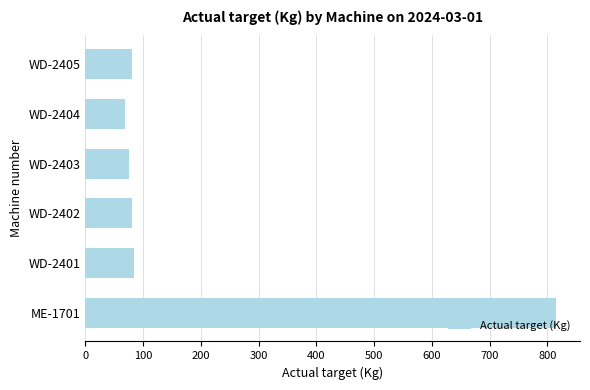

Does the chart contain stacked bars?

No